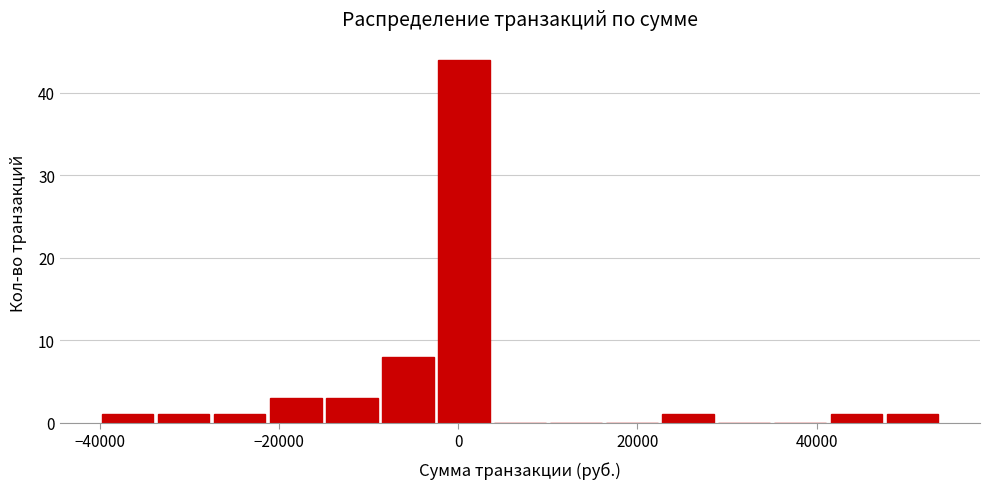

Around what value on the x-axis is the tallest bar? Give the approximate position of its centre, as read against the axis.

0